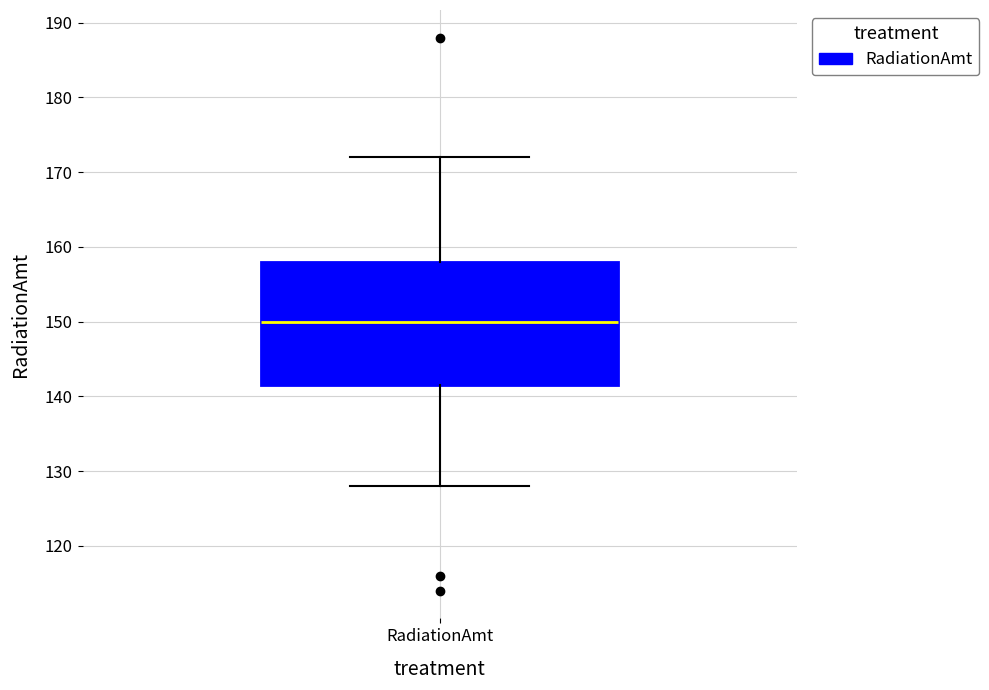

Where is the upper edge of the box for RadiationAmt on the y-axis? The values are not printed on the chart, so give them approximately, as read against the axis.

158